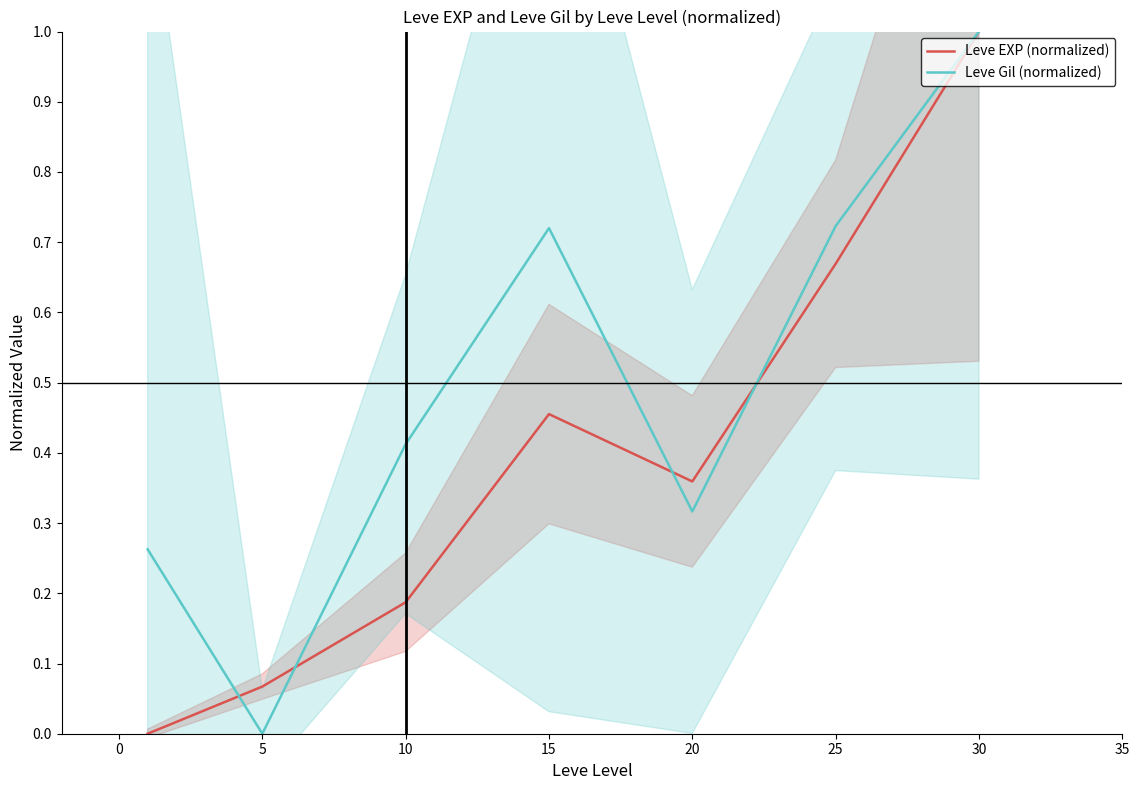

Is it true that Leve Gil (normalized) equals 0.0 at 5?

True